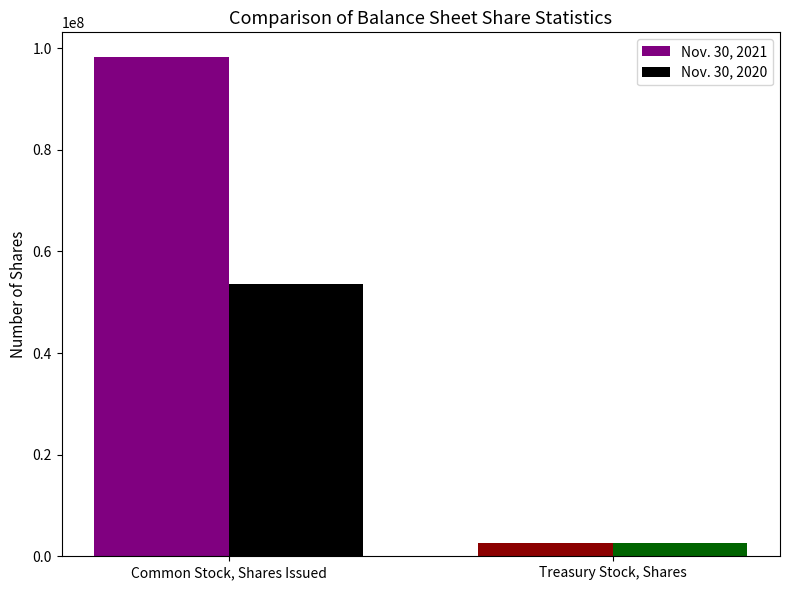

What is the average value of the Nov. 30, 2021 series?

50418500